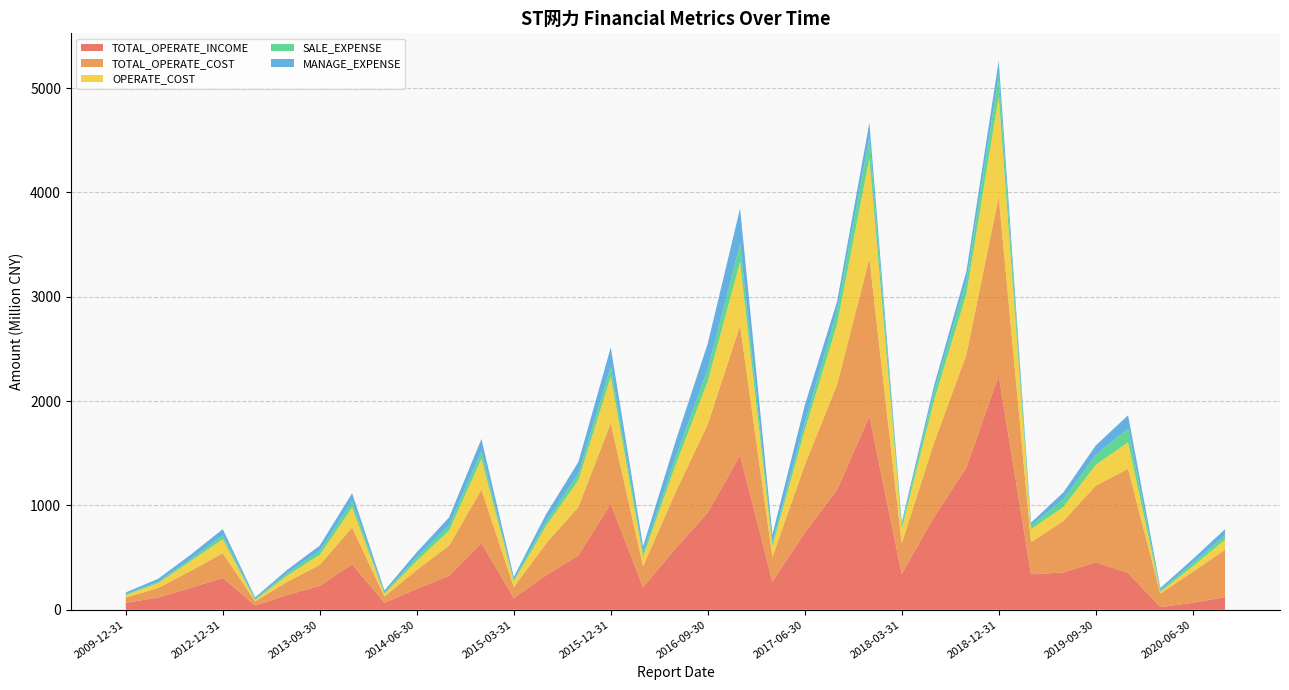

Reading right to left, extract all data points from this chart.

TOTAL_OPERATE_INCOME: 2020-09-30=122037405.0	2020-06-30=66689234.4	2020-03-31=26019803.5	2019-12-31=353502239.0	2019-09-30=454502516.9	2019-06-30=357692557.7	2019-03-31=340105979.8	2018-12-31=2247336257.0	2018-09-30=1364485237.2	2018-06-30=888018744.6	2018-03-31=344555867.0	2017-12-31=1854722863.5	2017-09-30=1151091810.4	2017-06-30=739117822.0	2017-03-31=270221017.8	2016-12-31=1481246892.7	2016-09-30=932154777.7	2016-06-30=586245962.0	2016-03-31=216412007.9	2015-12-31=1016782580.0	2015-09-30=521557841.5	2015-06-30=331428684.3	2015-03-31=112860554.4	2014-12-31=639807035.7	2014-09-30=327155339.5	2014-06-30=199676111.8	2014-03-31=67289347.4	2013-12-31=436781332.0	2013-09-30=229386992.1	2013-06-30=142105274.8	2013-03-31=42210997.9	2012-12-31=305281827.3	2011-12-31=209502011.8	2010-12-31=117287995.0	2009-12-31=66623053.6
TOTAL_OPERATE_COST: 2020-09-30=455112225.8	2020-06-30=297139444.0	2020-03-31=129787141.2	2019-12-31=998132231.5	2019-09-30=734508035.6	2019-06-30=494371648.6	2019-03-31=306927194.4	2018-12-31=1713511096.9	2018-09-30=1082031879.1	2018-06-30=711922319.8	2018-03-31=292248068.3	2017-12-31=1514371844.0	2017-09-30=1006776308.5	2017-06-30=648331932.1	2017-03-31=234682026.4	2016-12-31=1242944837.0	2016-09-30=846696134.1	2016-06-30=536757414.5	2016-03-31=201487575.9	2015-12-31=772979517.9	2015-09-30=464481793.4	2015-06-30=304445315.3	2015-03-31=104485267.7	2014-12-31=511519408.5	2014-09-30=287815675.0	2014-06-30=181944518.3	2014-03-31=60339140.4	2013-12-31=351901415.2	2013-09-30=201326884.5	2013-06-30=126481587.3	2013-03-31=38750471.0	2012-12-31=238313732.5	2011-12-31=161849472.3	2010-12-31=91384611.7	2009-12-31=50556708.5
OPERATE_COST: 2020-09-30=94154609.7	2020-06-30=52352390.8	2020-03-31=15951232.6	2019-12-31=252947273.6	2019-09-30=200517017.1	2019-06-30=133280749.7	2019-03-31=125612961.2	2018-12-31=958021749.1	2018-09-30=579736343.7	2018-06-30=405666882.6	2018-03-31=137607239.0	2017-12-31=958021749.1	2017-09-30=579736343.7	2017-06-30=332213761.4	2017-03-31=104493141.7	2016-12-31=610062531.4	2016-09-30=410927529.6	2016-06-30=260457309.3	2016-03-31=90990693.7	2015-12-31=444403365.1	2015-09-30=258660944.3	2015-06-30=167794052.6	2015-03-31=54681352.2	2014-12-31=295362408.1	2014-09-30=144083140.6	2014-06-30=87025489.8	2014-03-31=24404038.2	2013-12-31=190032344.3	2013-09-30=96128594.2	2013-06-30=61223440.5	2013-03-31=11368940.9	2012-12-31=133157860.0	2011-12-31=93243358.6	2010-12-31=46203054.0	2009-12-31=24099850.6
SALE_EXPENSE: 2020-09-30=44913740.1	2020-06-30=29491916.4	2020-03-31=14988401.9	2019-12-31=132606896.3	2019-09-30=93266405.9	2019-06-30=75067524.1	2019-03-31=33826125.9	2018-12-31=202136309.1	2018-09-30=125702729.8	2018-06-30=82613239.6	2018-03-31=36577323.1	2017-12-31=202136309.1	2017-09-30=125702729.8	2017-06-30=71210620.9	2017-03-31=34295280.3	2016-12-31=171283930.1	2016-09-30=115251603.4	2016-06-30=73635279.0	2016-03-31=33685616.7	2015-12-31=96782055.7	2015-09-30=63690279.4	2015-06-30=42734245.8	2015-03-31=15112098.4	2014-12-31=73022786.4	2014-09-30=50916579.0	2014-06-30=35284169.5	2014-03-31=12438314.2	2013-12-31=60718255.7	2013-09-30=37781892.4	2013-06-30=22914292.6	2013-03-31=10654975.4	2012-12-31=37996899.1	2011-12-31=17569829.9	2010-12-31=12553853.9	2009-12-31=7429392.0
MANAGE_EXPENSE: 2020-09-30=56346519.9	2020-06-30=39342674.4	2020-03-31=22281285.6	2019-12-31=127172227.4	2019-09-30=91772726.7	2019-06-30=64750514.8	2019-03-31=29121454.5	2018-12-31=141394268.3	2018-09-30=91655563.4	2018-06-30=60261033.7	2018-03-31=25986601.1	2017-12-31=141394268.3	2017-09-30=91655563.4	2017-06-30=167901456.6	2017-03-31=77245178.8	2016-12-31=341398726.4	2016-09-30=247113956.7	2016-06-30=154289786.1	2016-03-31=64963728.9	2015-12-31=183270154.4	2015-09-30=109169445.3	2015-06-30=69744517.6	2015-03-31=27304170.5	2014-12-31=117251255.2	2014-09-30=75517708.2	2014-06-30=47970171.6	2014-03-31=20442163.7	2013-12-31=77836355.6	2013-09-30=50961452.5	2013-06-30=32118956.1	2013-03-31=15280949.9	2012-12-31=58019831.8	2011-12-31=44290846.6	2010-12-31=29567092.2	2009-12-31=17380007.0